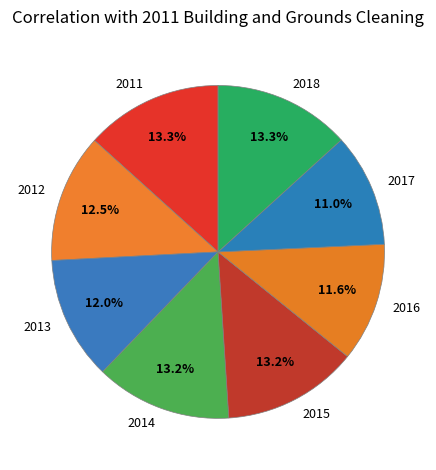

Combined, do 2015 and 2011 account for over 50%?

No